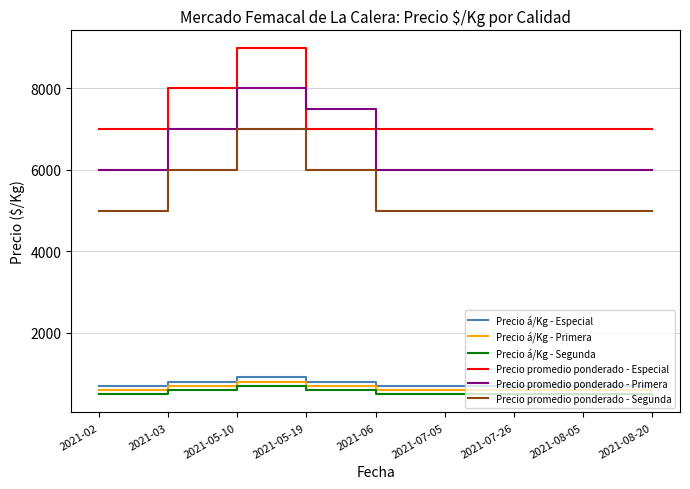

What is the highest value of the Precio á/Kg - Primera series?

800